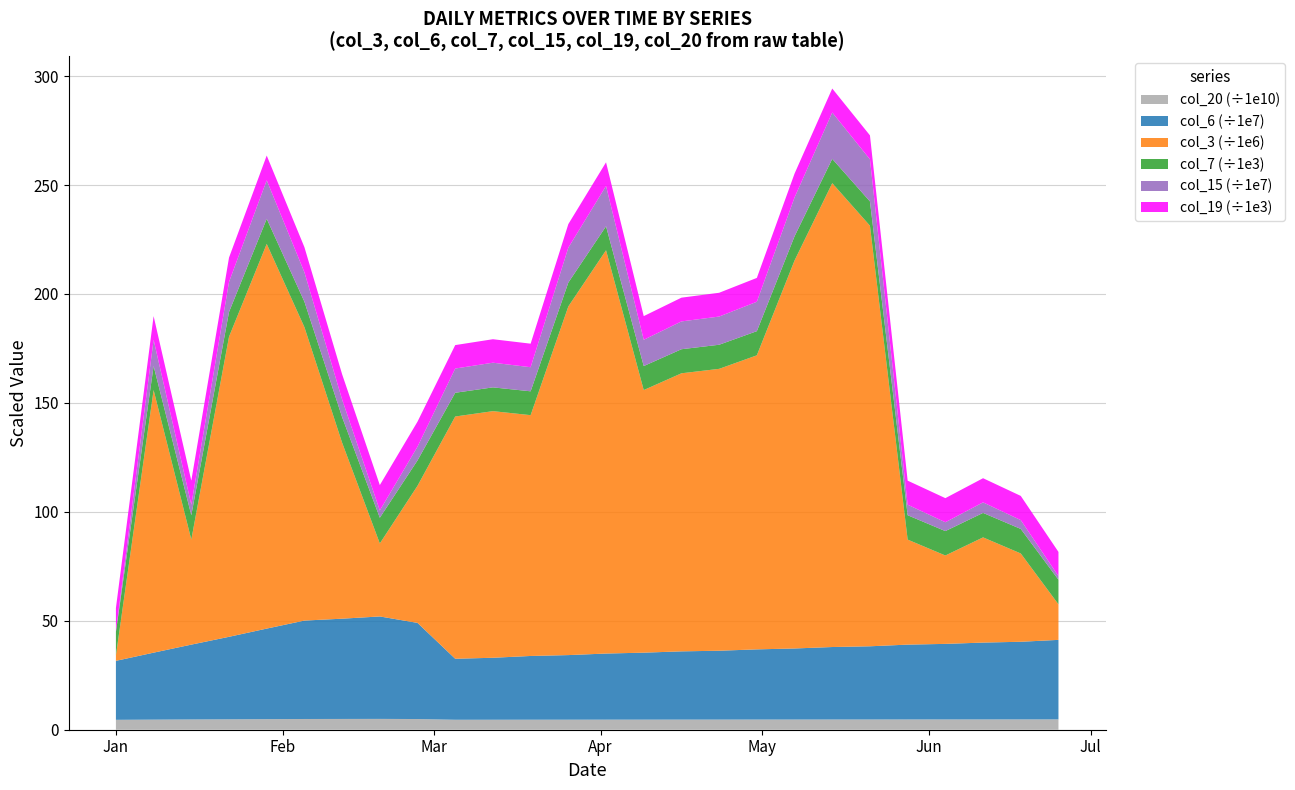

What are all the series names shown in the legend?

col_20 (÷1e10), col_6 (÷1e7), col_3 (÷1e6), col_7 (÷1e3), col_15 (÷1e7), col_19 (÷1e3)